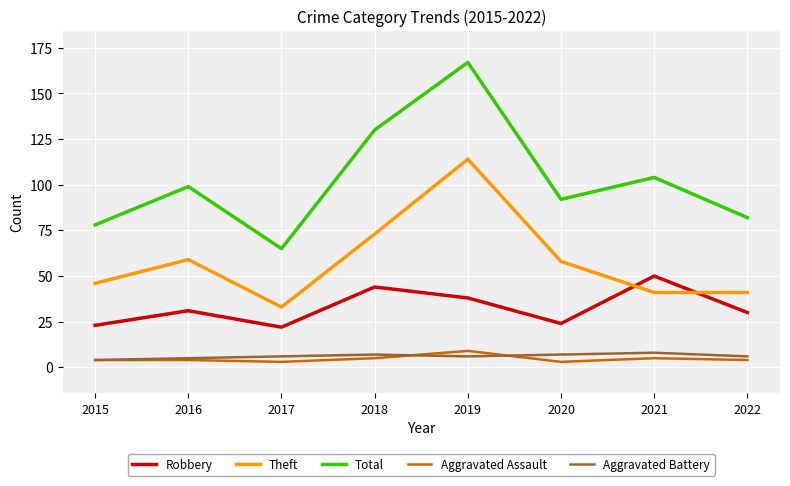

Read the Robbery value at 2020.

24